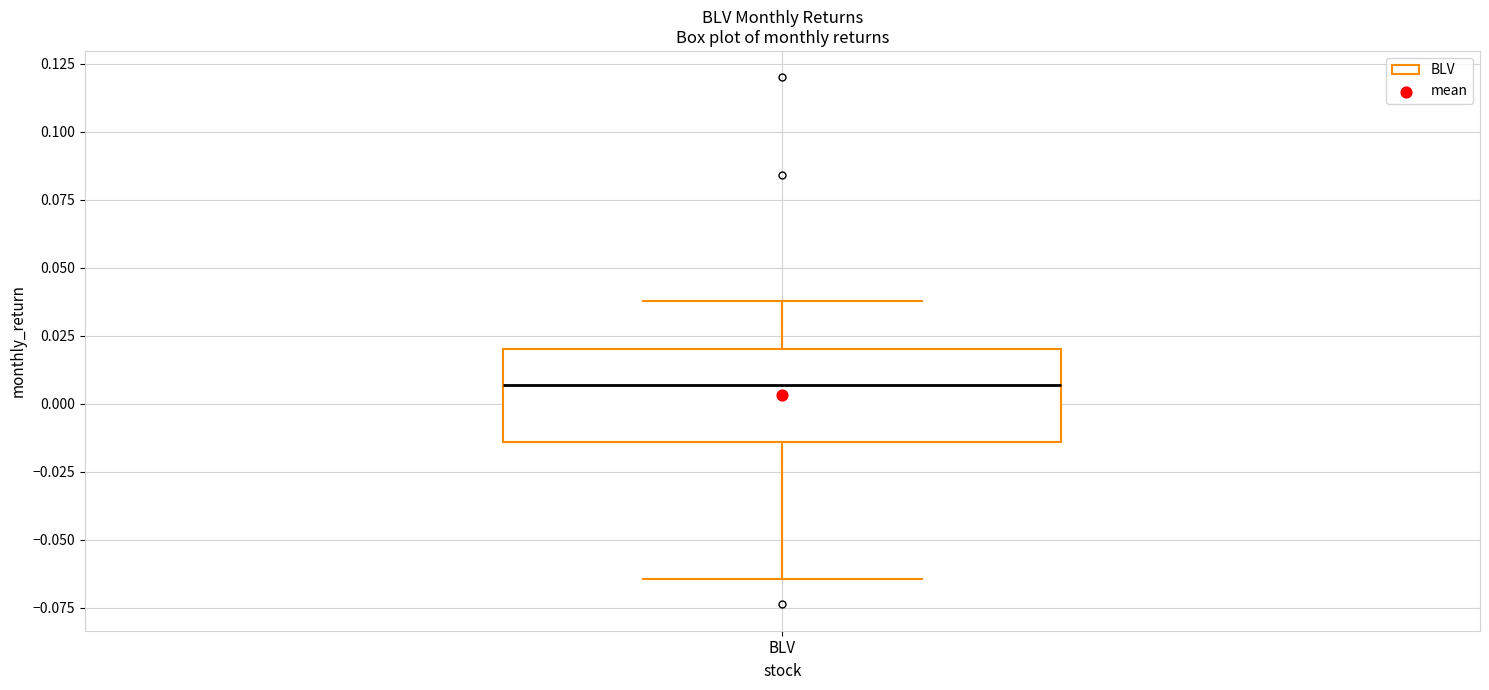

Where does the upper whisker of the box for BLV end on the y-axis? The values are not printed on the chart, so give them approximately, as read against the axis.

0.040